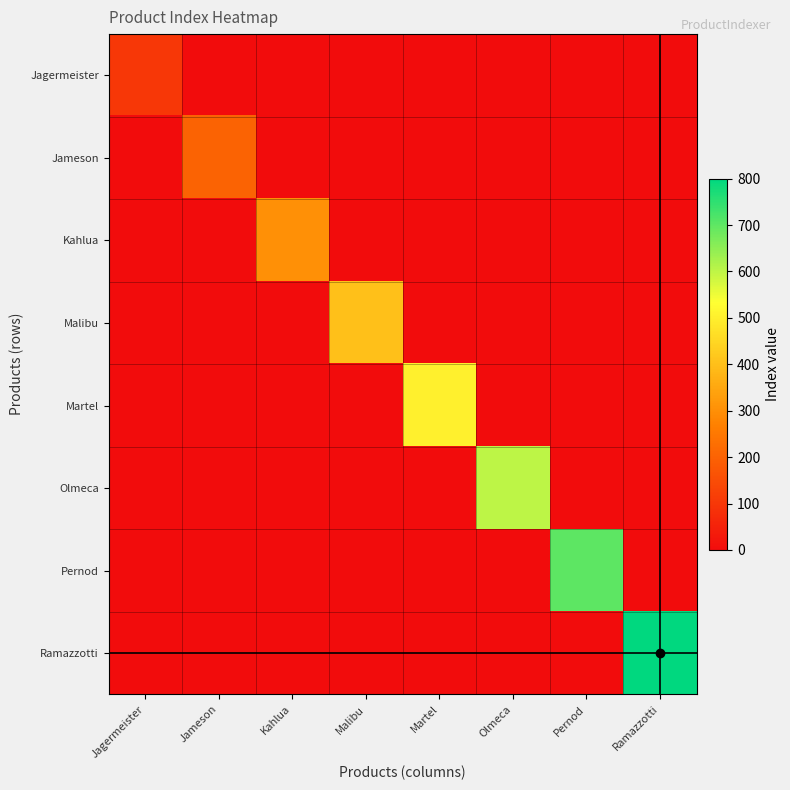

Reading left to right, list all the values displayed in this chart.

Jagermeister: Jagermeister=100	Jameson=0	Kahlua=0	Malibu=0	Martel=0	Olmeca=0	Pernod=0	Ramazzotti=0
Jameson: Jagermeister=0	Jameson=200	Kahlua=0	Malibu=0	Martel=0	Olmeca=0	Pernod=0	Ramazzotti=0
Kahlua: Jagermeister=0	Jameson=0	Kahlua=300	Malibu=0	Martel=0	Olmeca=0	Pernod=0	Ramazzotti=0
Malibu: Jagermeister=0	Jameson=0	Kahlua=0	Malibu=400	Martel=0	Olmeca=0	Pernod=0	Ramazzotti=0
Martel: Jagermeister=0	Jameson=0	Kahlua=0	Malibu=0	Martel=500	Olmeca=0	Pernod=0	Ramazzotti=0
Olmeca: Jagermeister=0	Jameson=0	Kahlua=0	Malibu=0	Martel=0	Olmeca=600	Pernod=0	Ramazzotti=0
Pernod: Jagermeister=0	Jameson=0	Kahlua=0	Malibu=0	Martel=0	Olmeca=0	Pernod=700	Ramazzotti=0
Ramazzotti: Jagermeister=0	Jameson=0	Kahlua=0	Malibu=0	Martel=0	Olmeca=0	Pernod=0	Ramazzotti=800